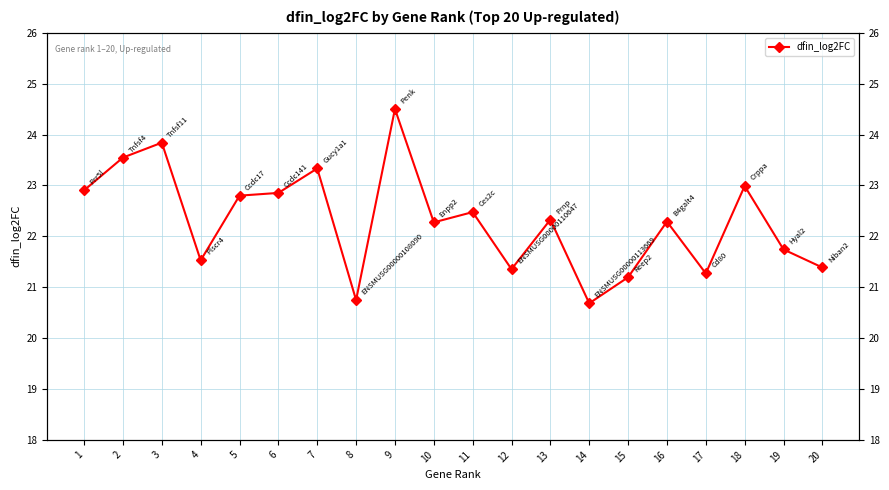

List the labels in order of value, smallest first.

14, 8, 15, 17, 12, 20, 4, 19, 10, 16, 13, 11, 5, 6, 1, 18, 7, 2, 3, 9